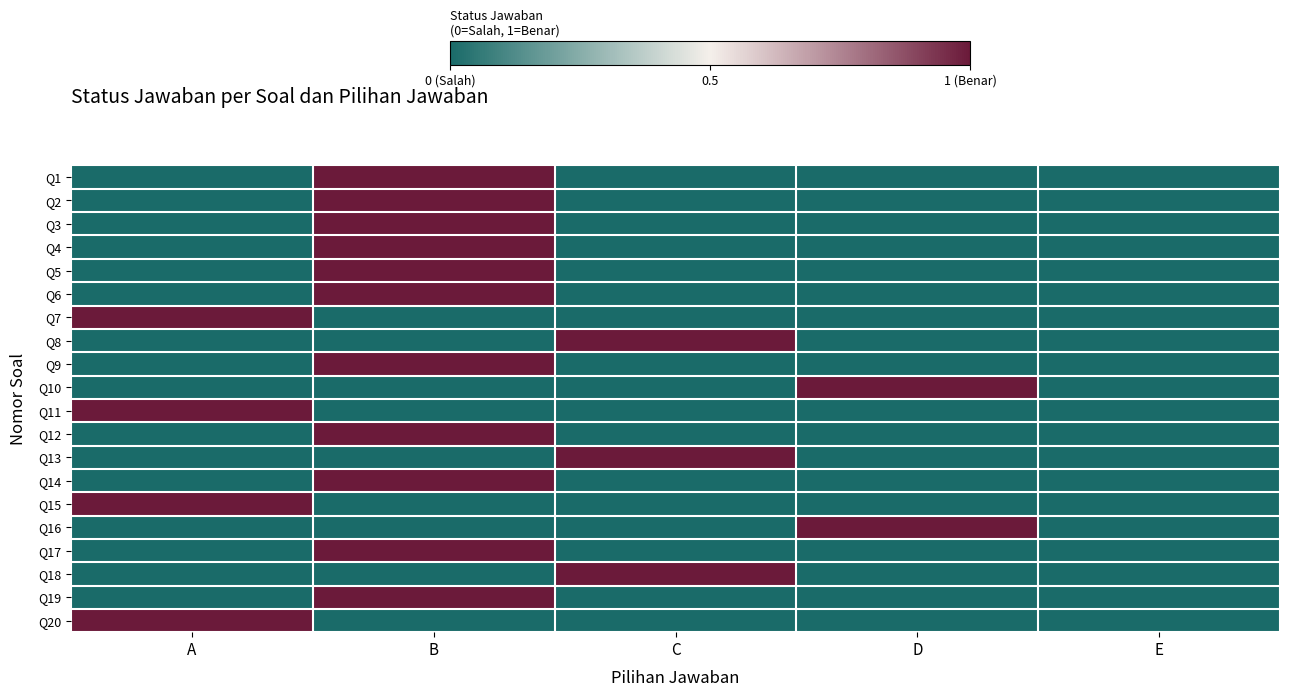

Which label corresponds to the largest value in the chart?

B